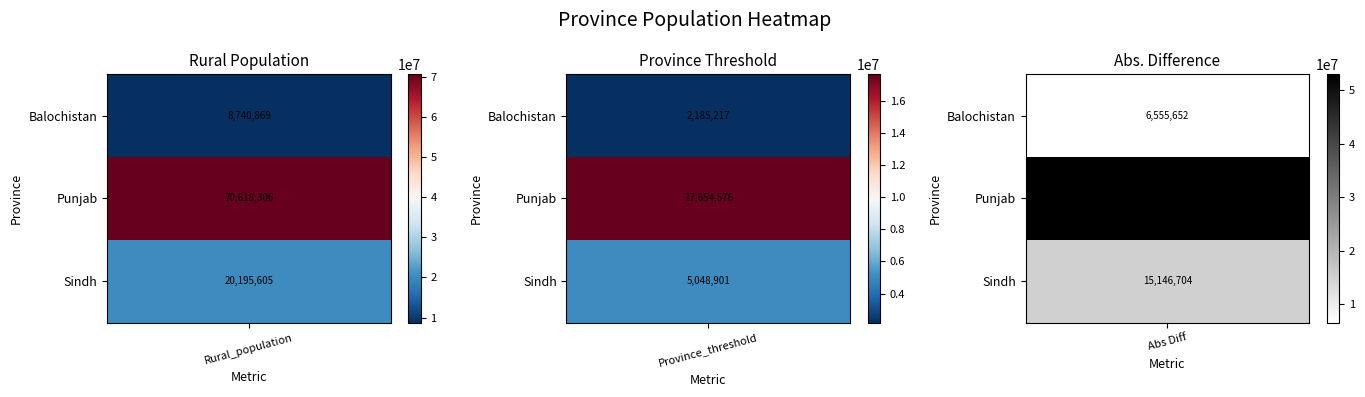

What is the difference between the highest and lowest values at 1?

15469359.2